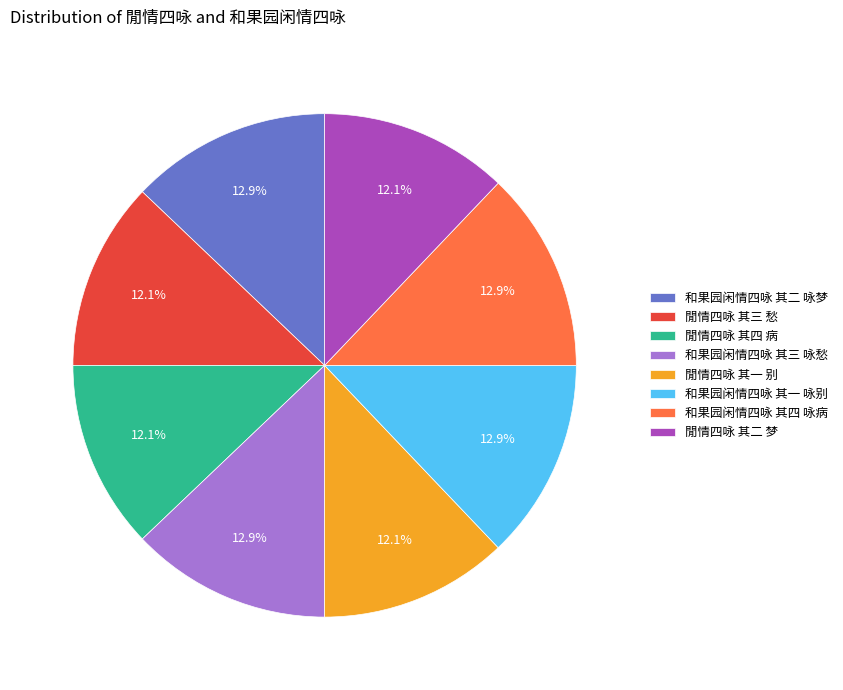

What percentage is the 和果园闲情四咏 其二 咏梦 slice, to the nearest percent?

13%